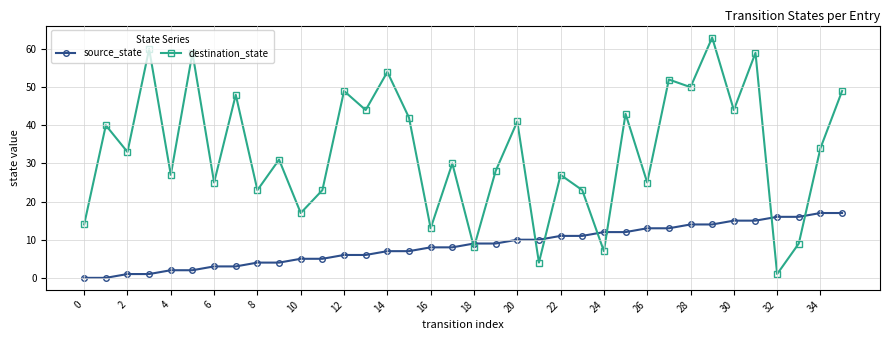

What is the maximum value shown in the chart?

63